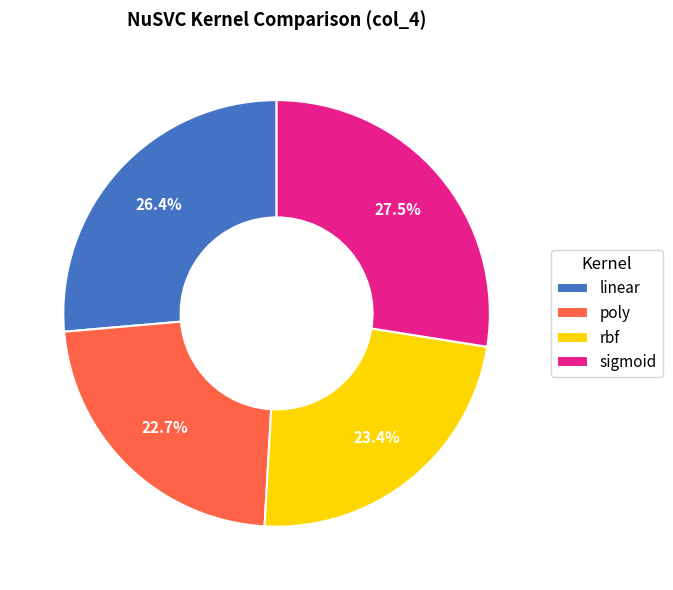

Count the number of slices in the pie.

4